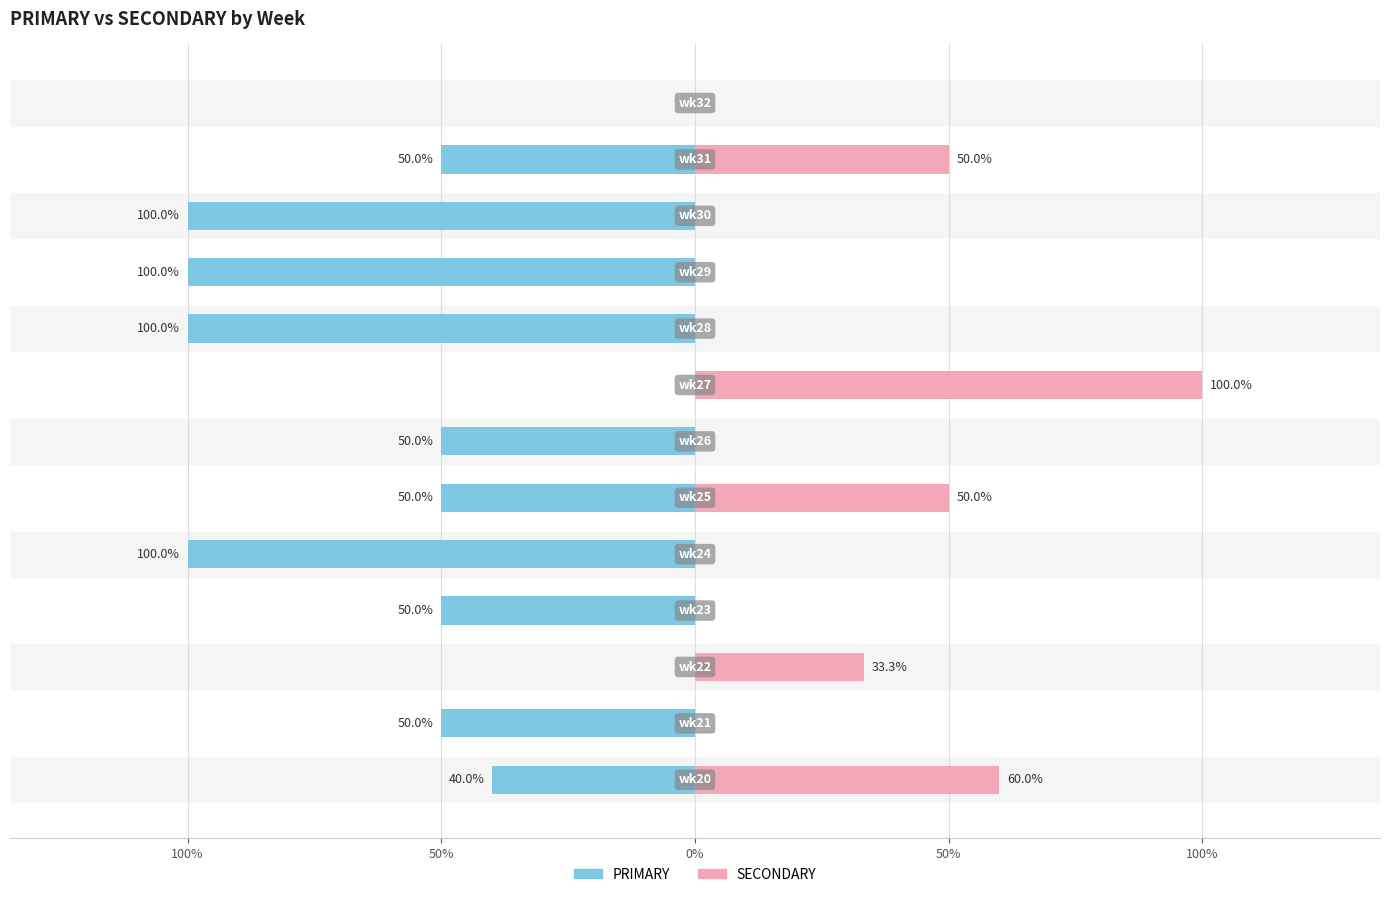

Between 100% and 7, which is larger?

7